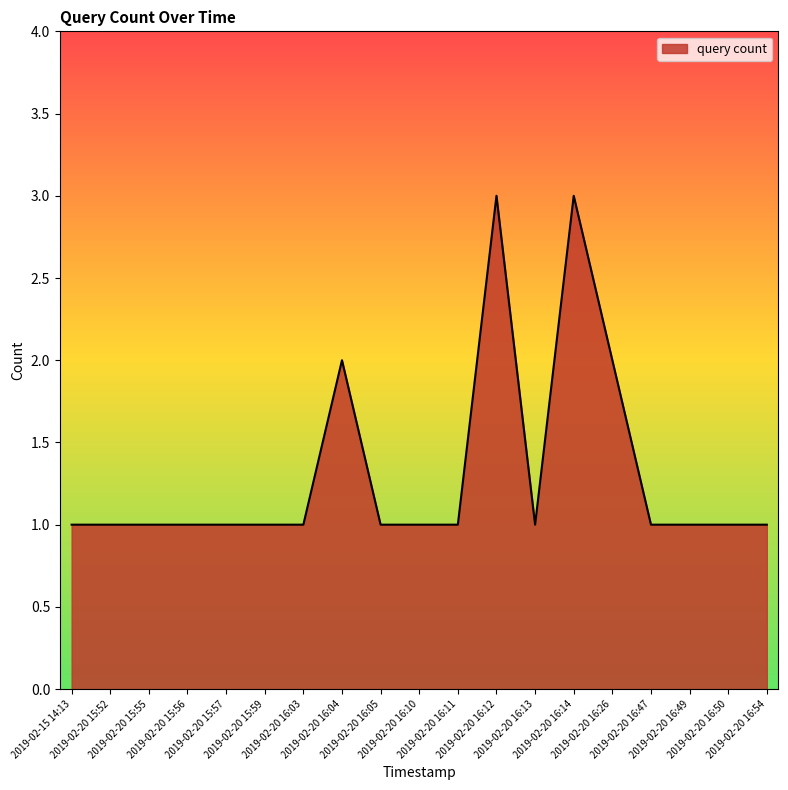

Count the number of data series in this chart.

1